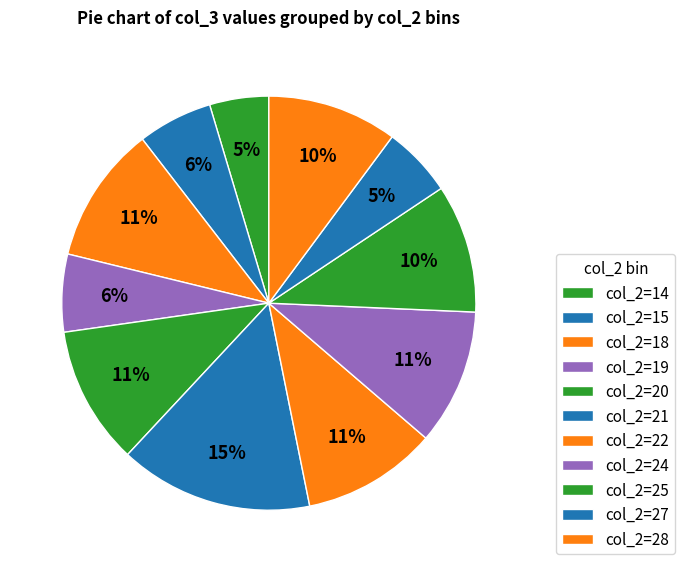

Count the number of slices in the pie.

11